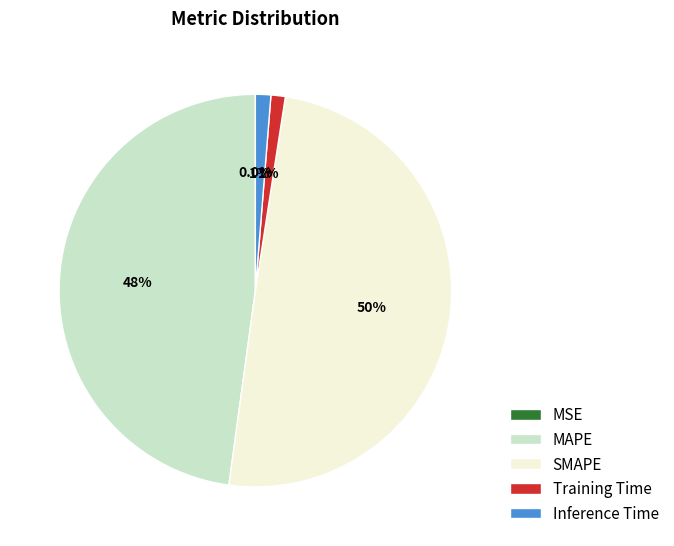

Which slice is the largest?

SMAPE